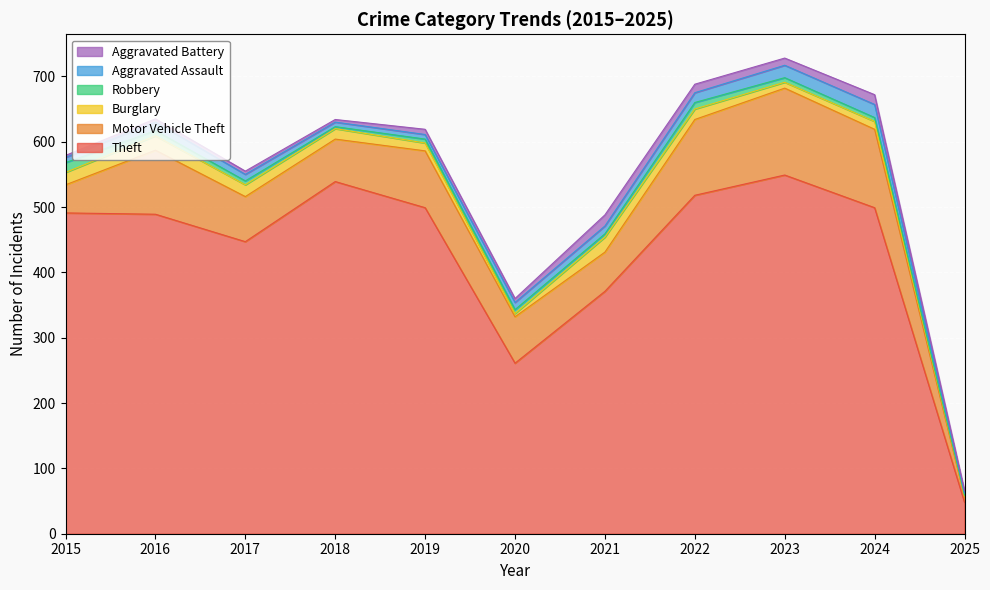

What is the minimum value for Theft?

48